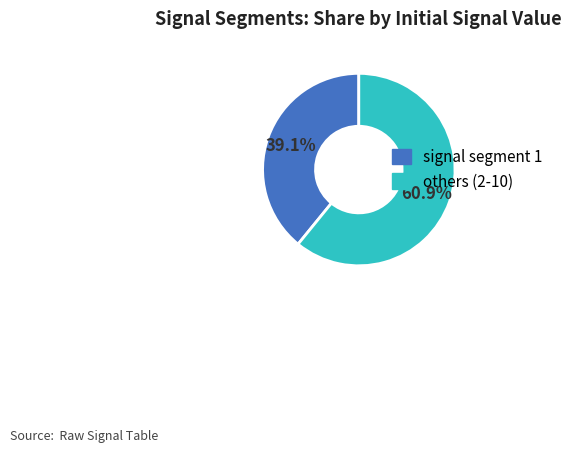

Between signal segment 1 and others (2-10), which is larger?

others (2-10)